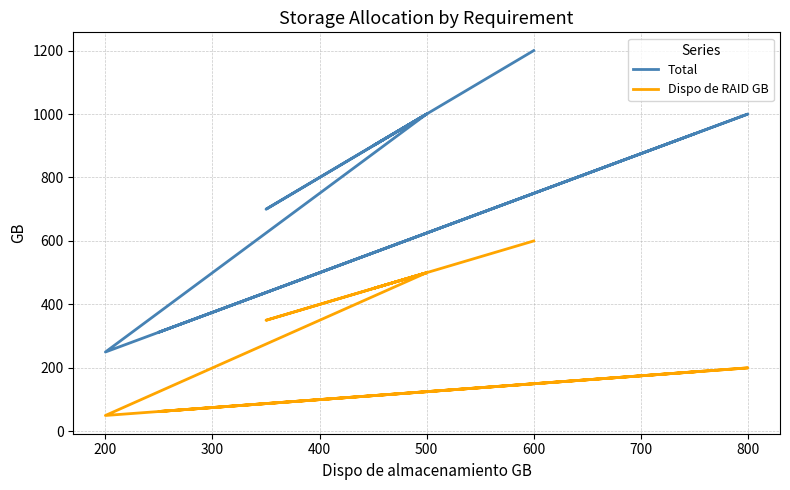

How many lines are shown in the chart?

2